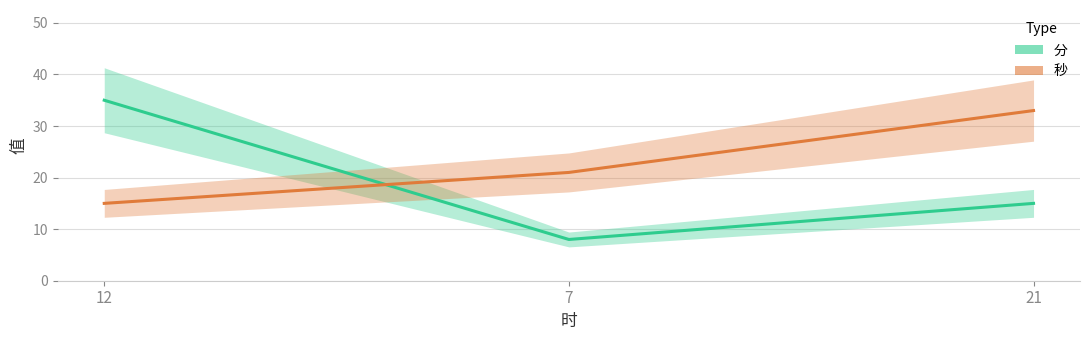

Rank the series at 21 from highest to lowest value.

秒, 分